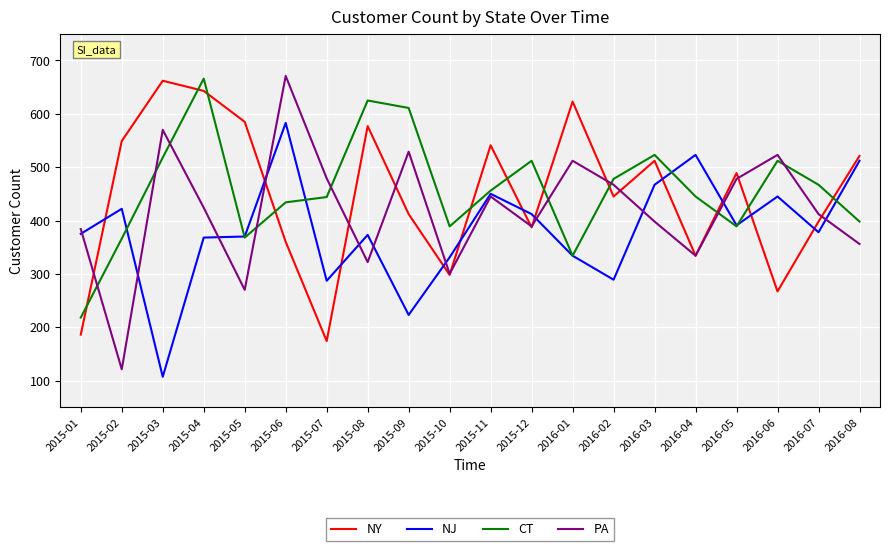

Where is the first local minimum for CT?

2015-05